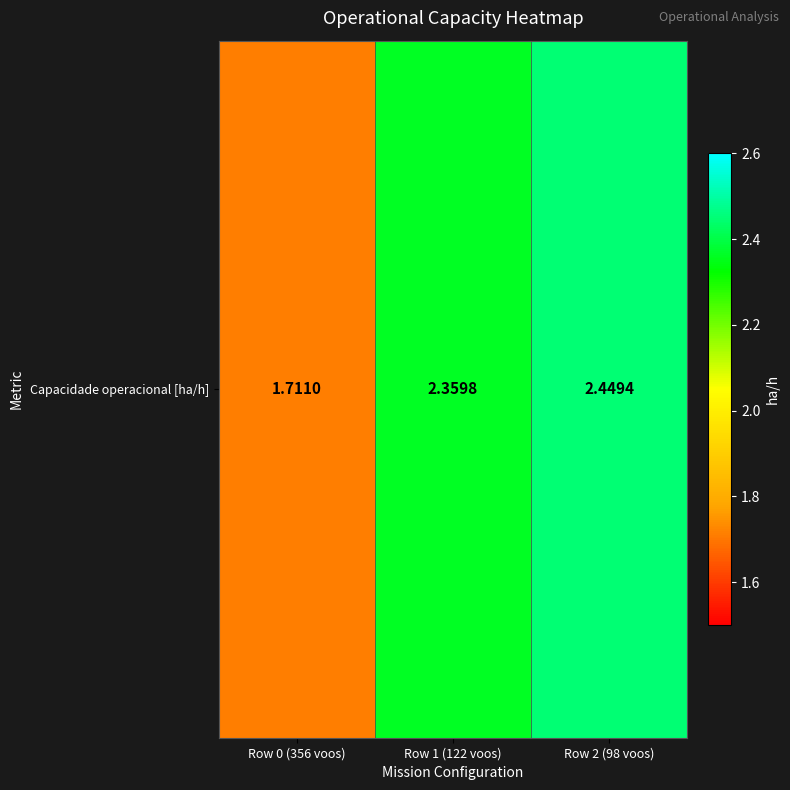

Rank the categories by value from lowest to highest.

Row 0 (356 voos), Row 1 (122 voos), Row 2 (98 voos)